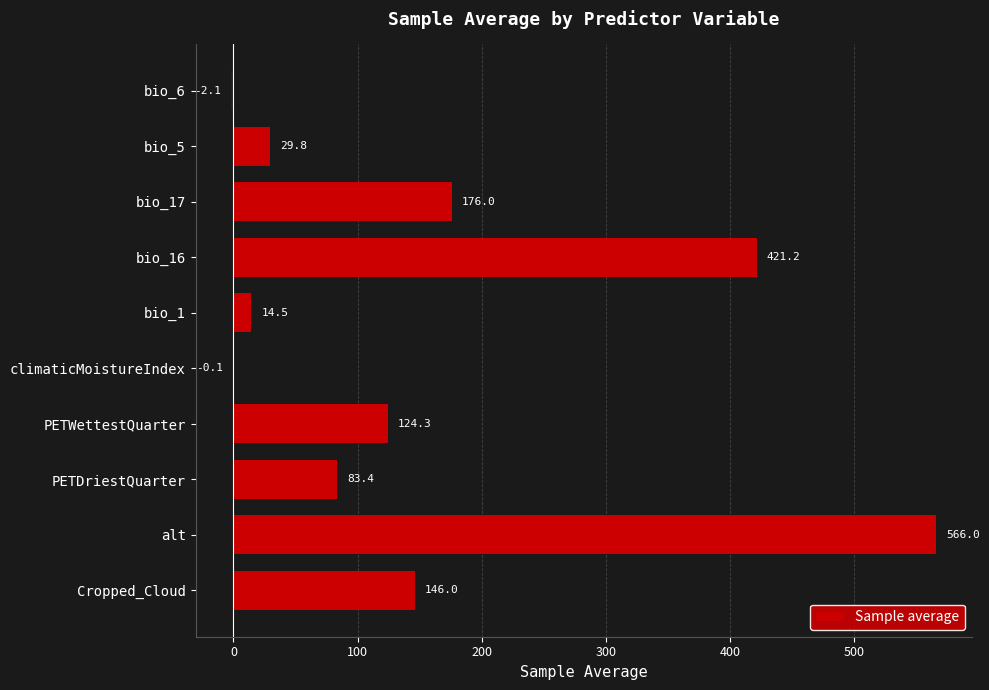

What is the sum of the values at bio_17 and PETDriestQuarter?

259.4